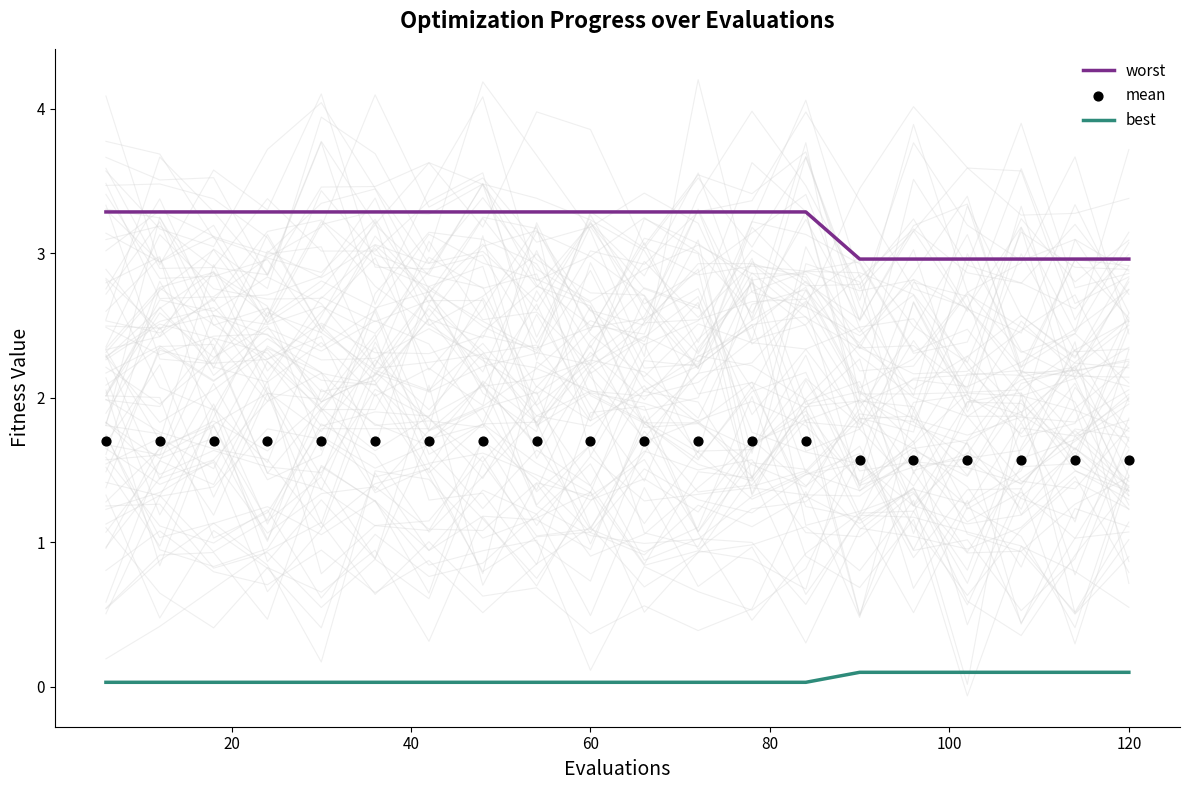

Which series contains the highest Y value?

worst